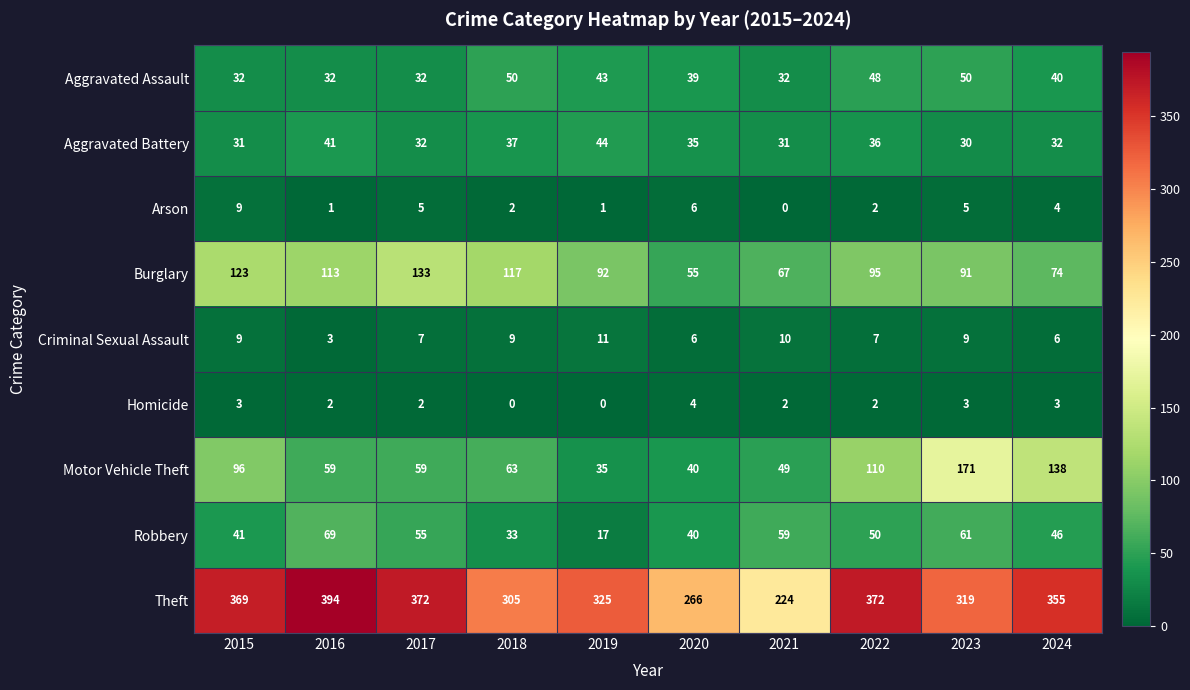

What is the average value of the Criminal Sexual Assault series?

8